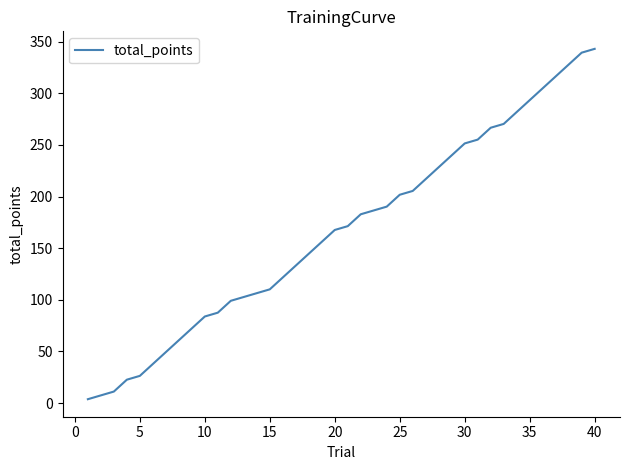

What is the maximum value shown in the chart?

343.0